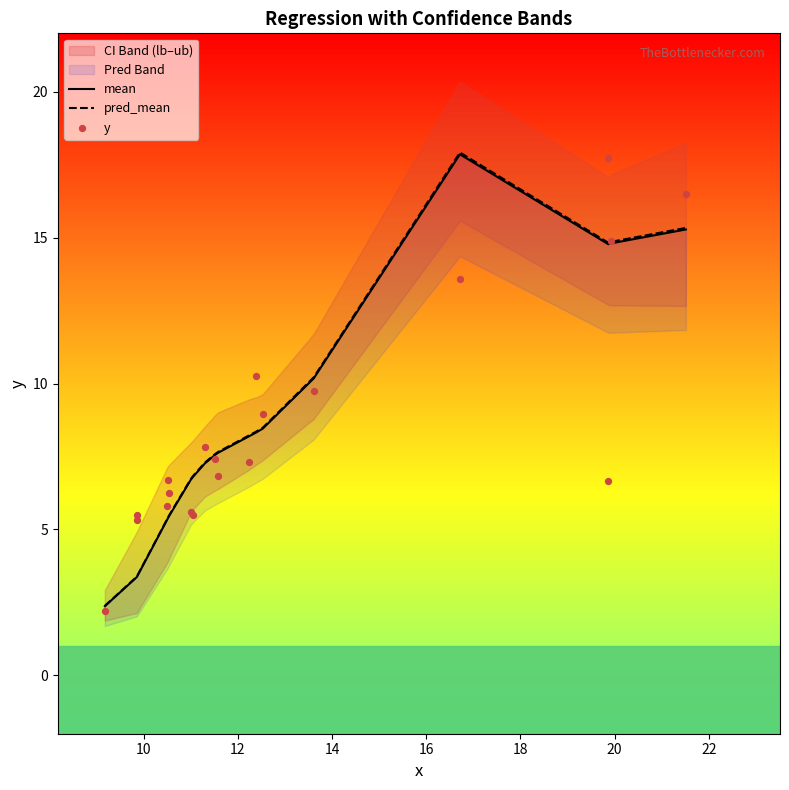

Is the value of pred_mean at 13 greater than the value of mean at 15?

No